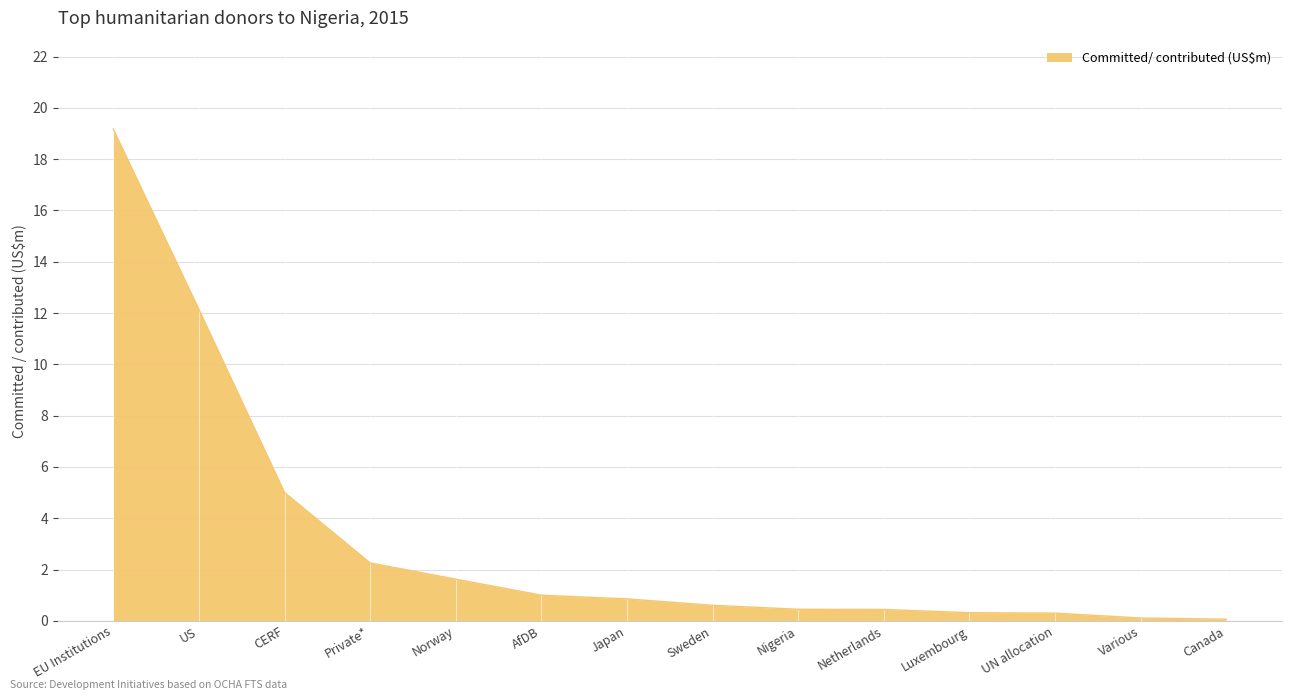

What is the difference between the maximum and minimum values?

19.1